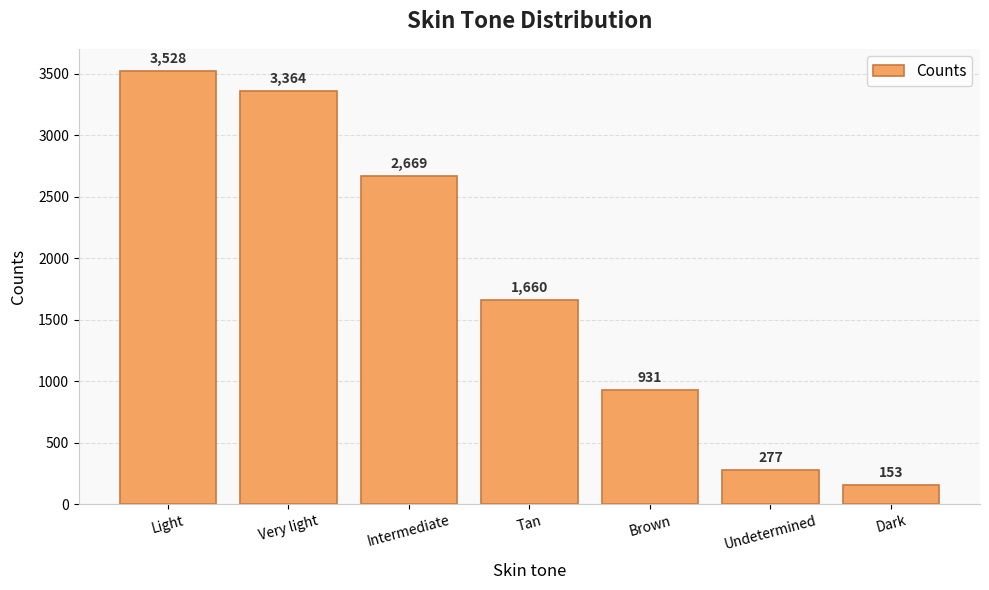

Rank the categories by value from lowest to highest.

Dark, Undetermined, Brown, Tan, Intermediate, Very light, Light